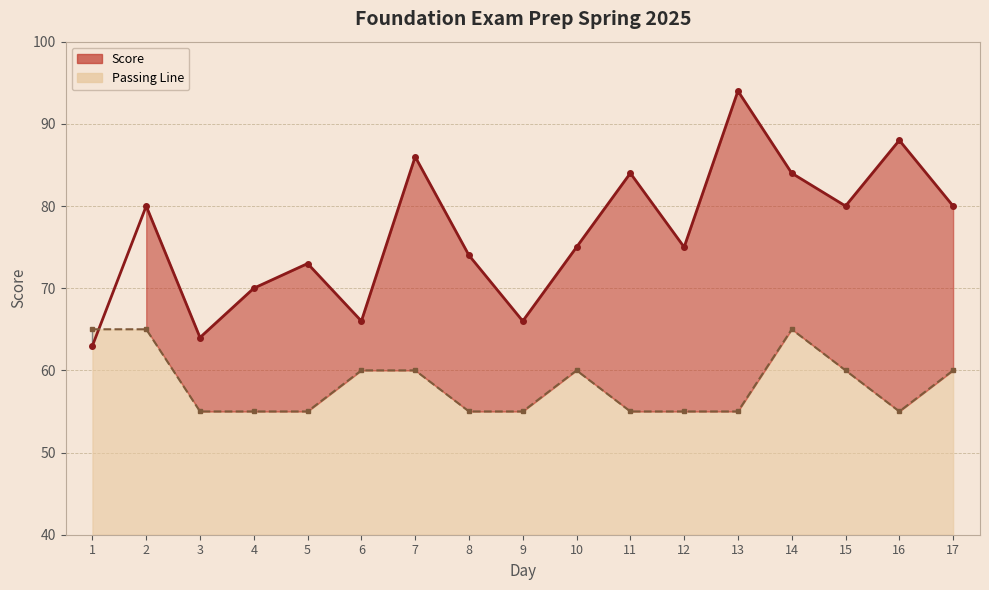

How many series are shown in this chart?

2